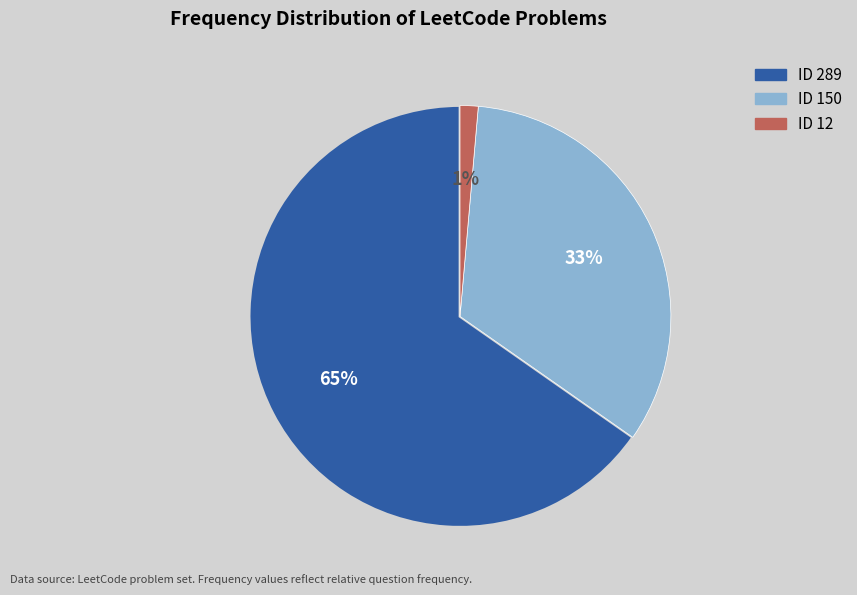

To the nearest percent, what is the average slice percentage?

33%